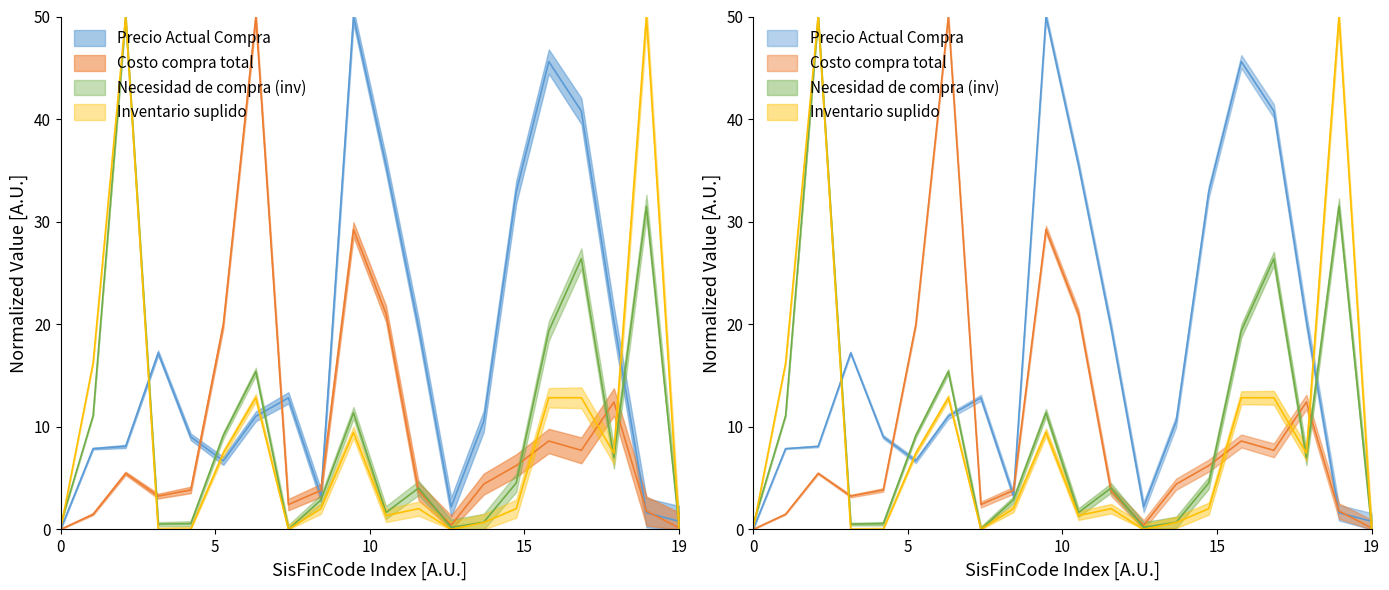

Is it true that Precio Actual Compra equals 16.3 at 0?

False